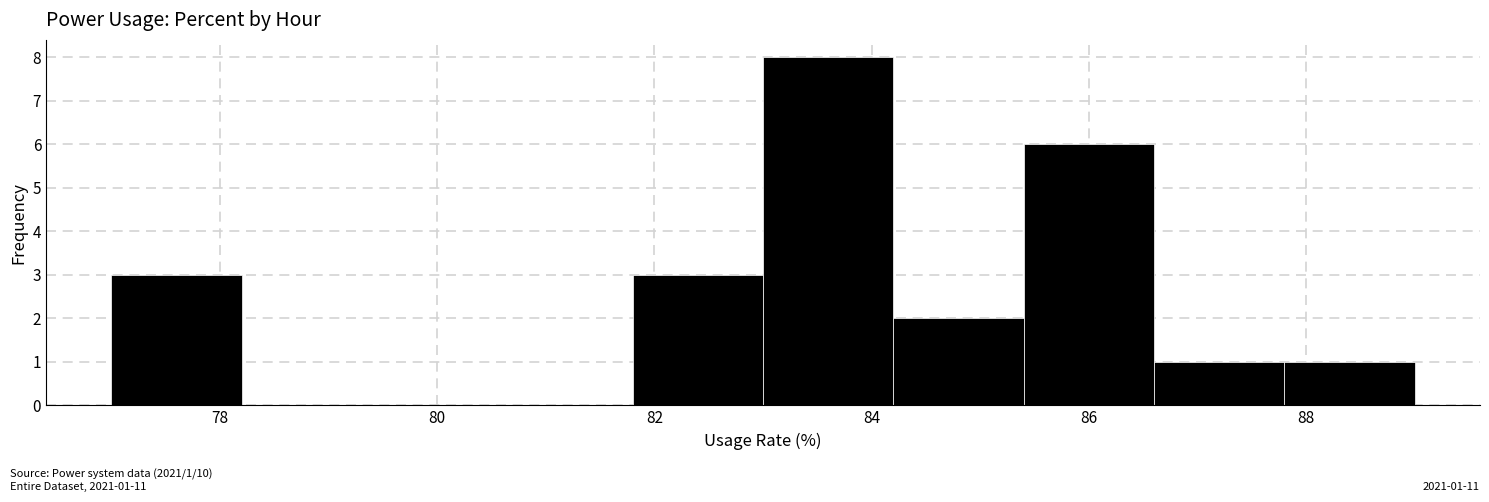

Over which range of the x-axis is the bar tallest?

83.0 to 84.2